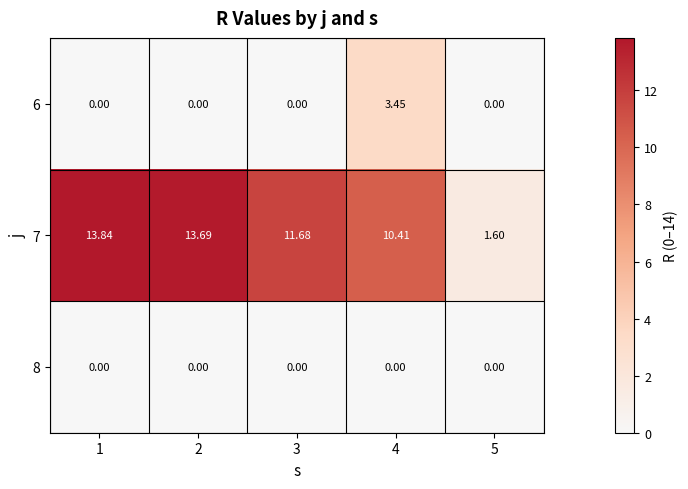

Is the value of 7 at 2 greater than the value of 8 at 4?

Yes